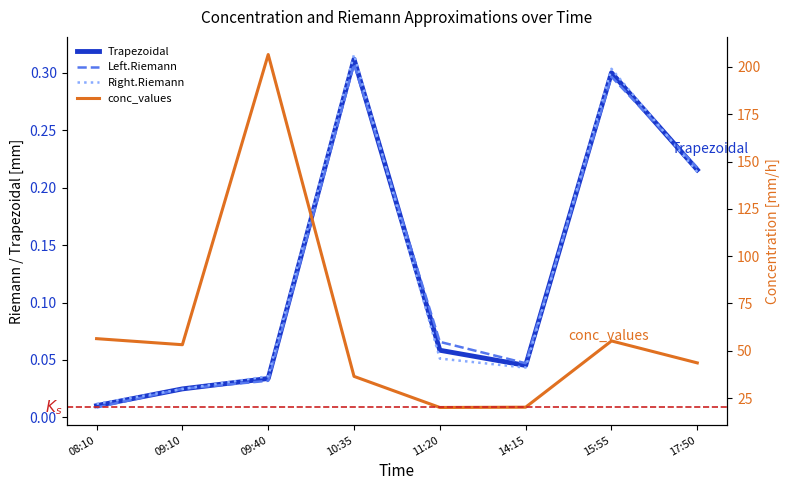

List the series in order of their peak value, highest first.

conc_values, Right.Riemann, Trapezoidal, Left.Riemann